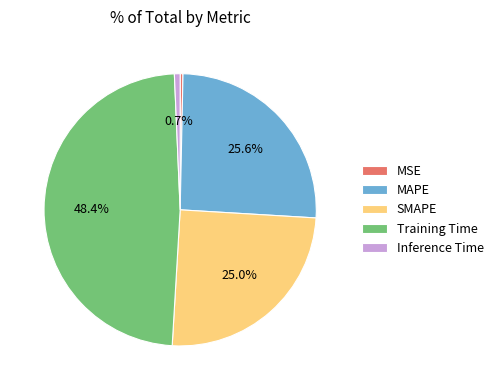

What percentage is NOT represented by Training Time?

51.6%